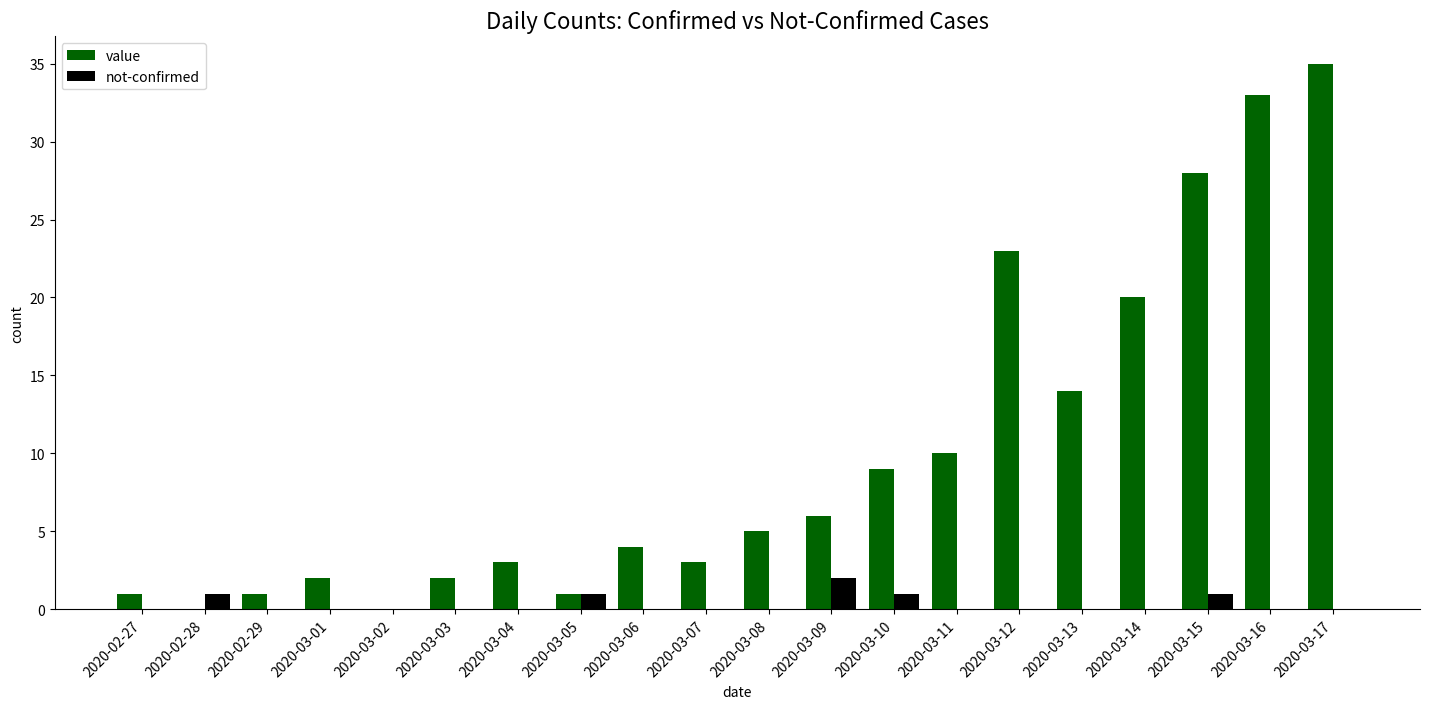

Is it true that value equals 33 at 2020-03-16?

True